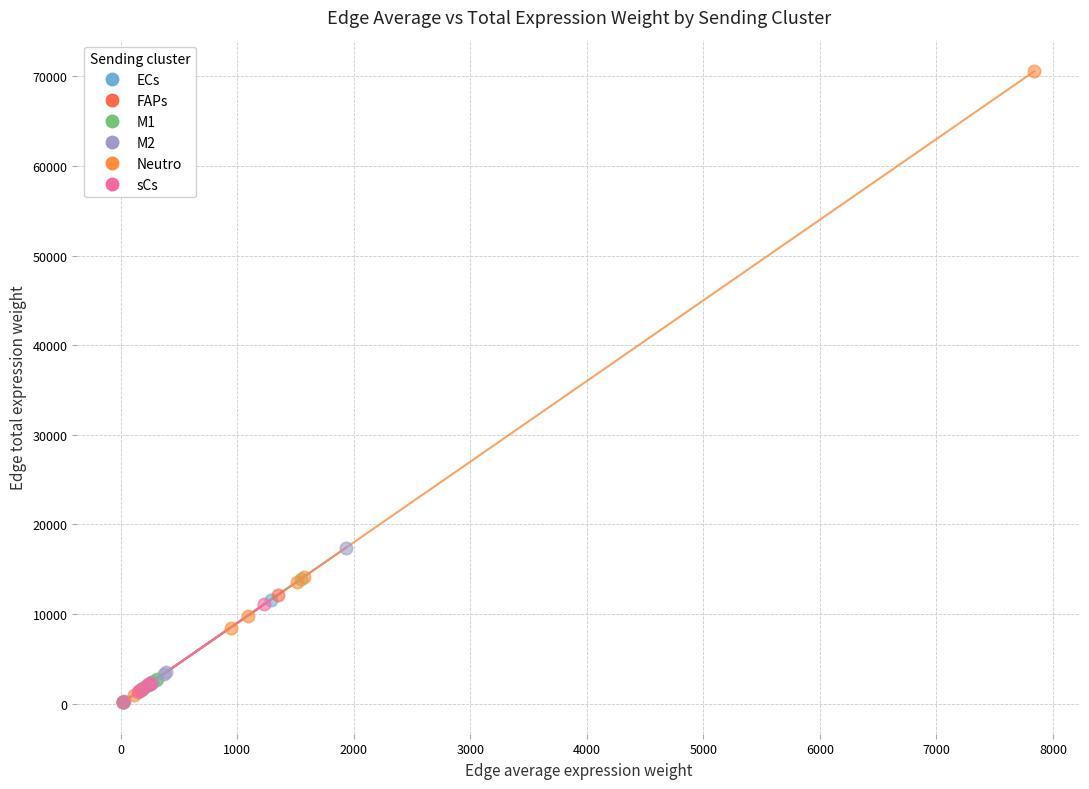

Which series reaches the maximum Y coordinate?

Neutro